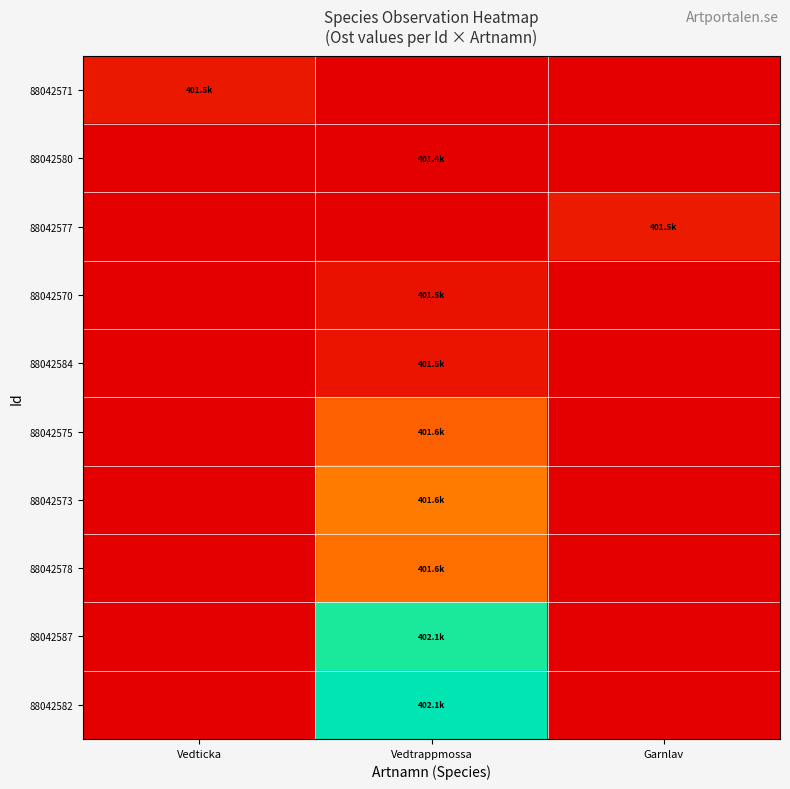

Which series has the widest spread of values?

88042582